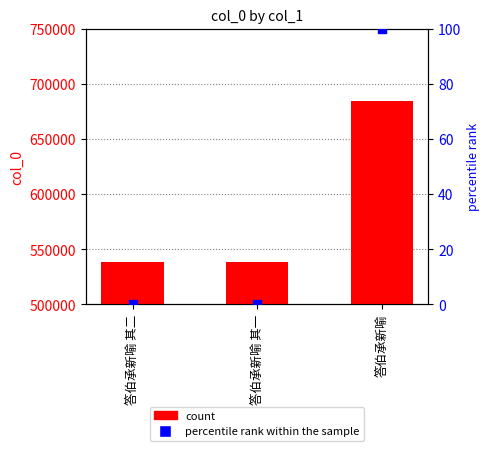

At which category is the sum across all series the highest?

答伯承新喻